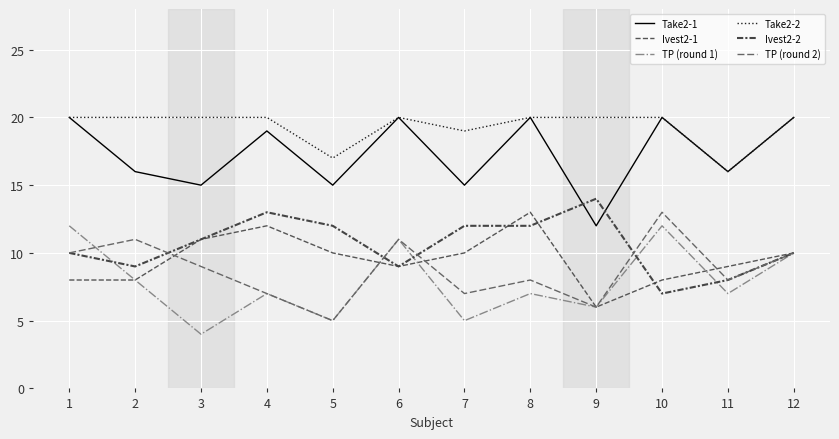

What is the sum of all Take2-2 values?

232